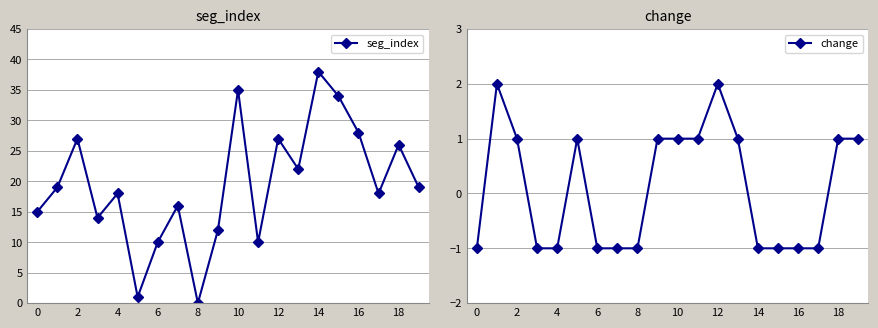

In seg_index, how many points are higher than both neighbors (excluding endpoints)?

7